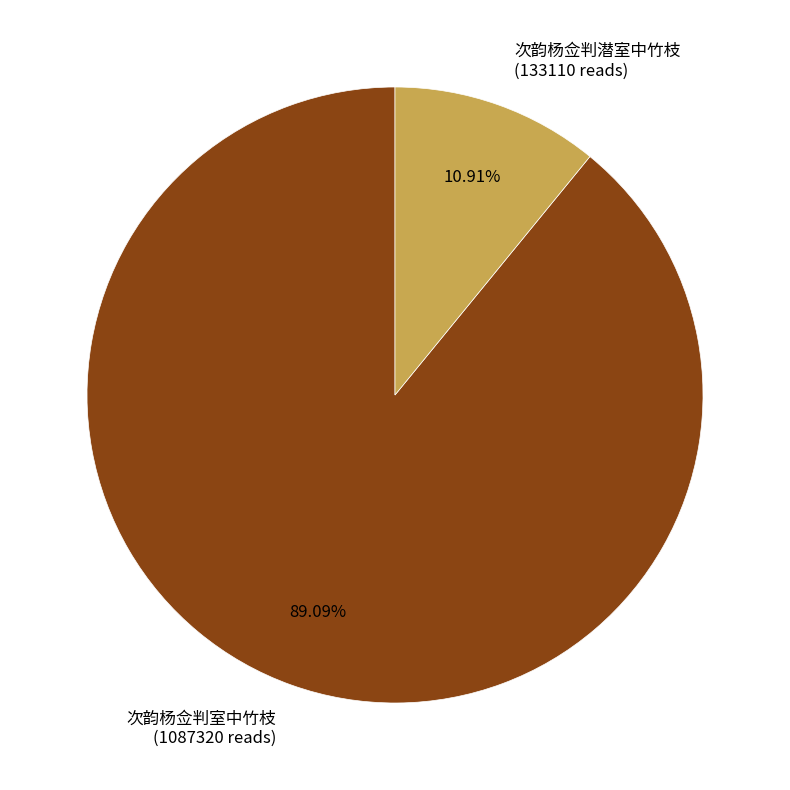

Which slice is the largest?

次韵杨佥判室中竹枝